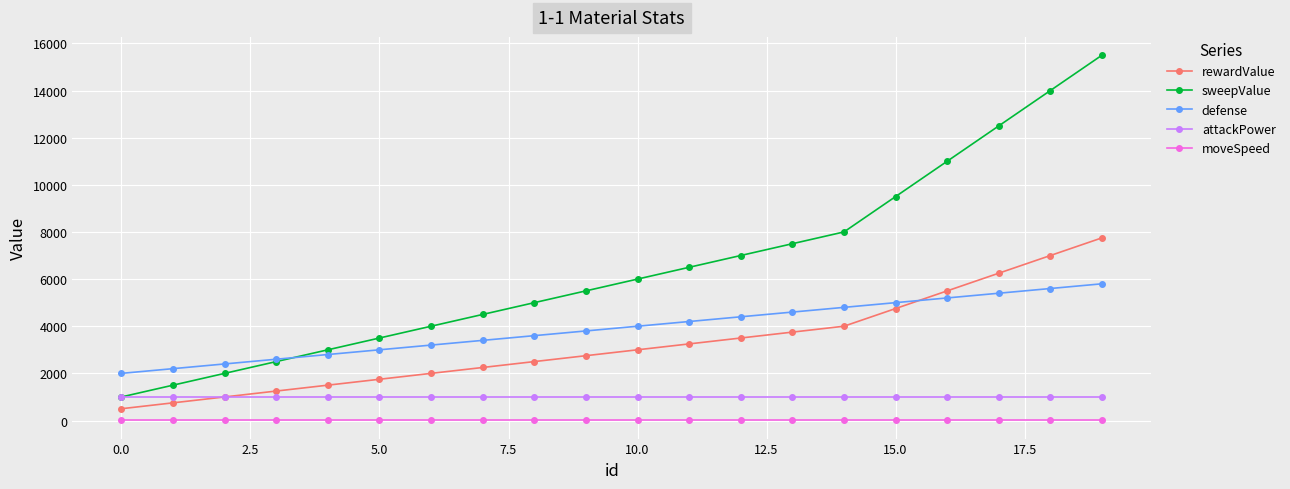

Which series has the widest spread of values?

sweepValue